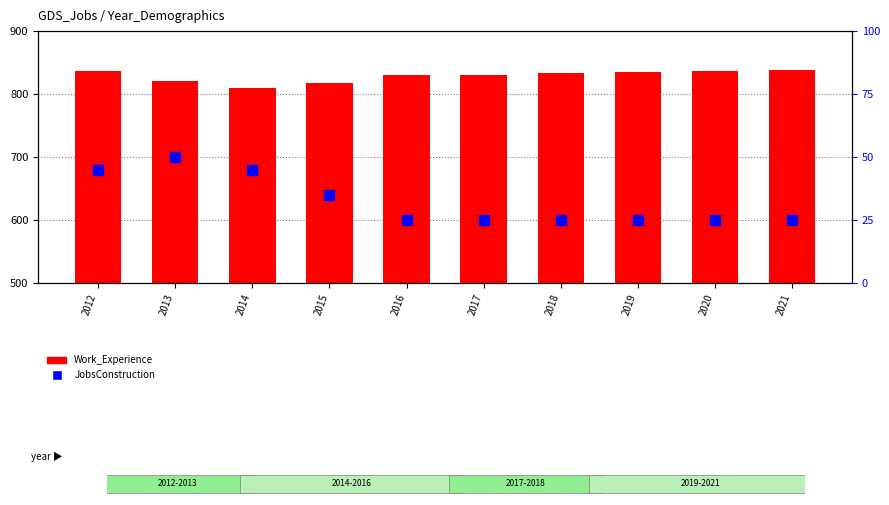

Which series has the largest total across all categories?

Work_Experience